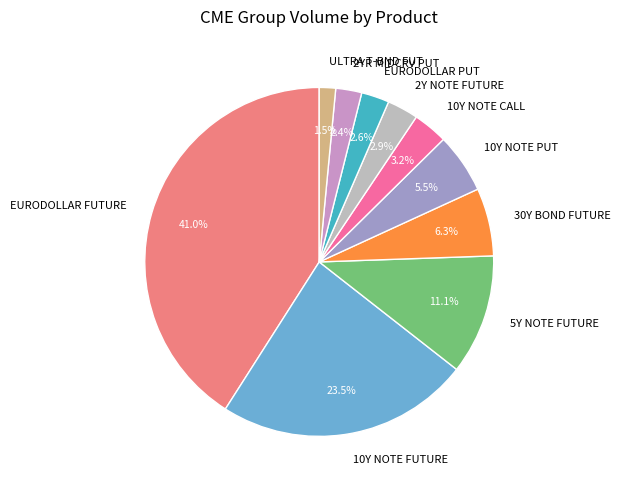

Is EURODOLLAR FUTURE the majority of the pie?

No